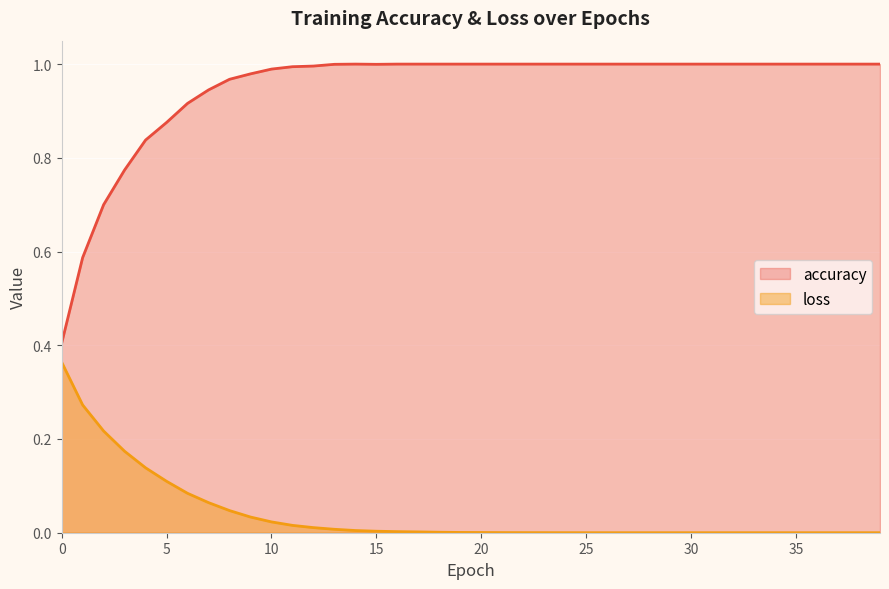

At how many categories does at least one series exceed 0?

40